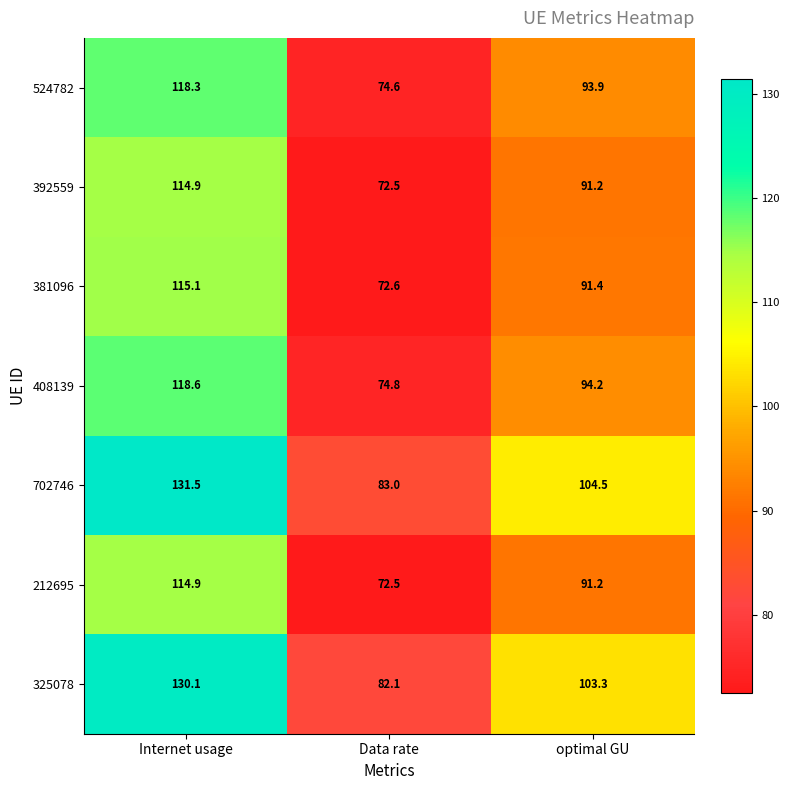

At which label does 325078 first exceed 103?

Internet usage